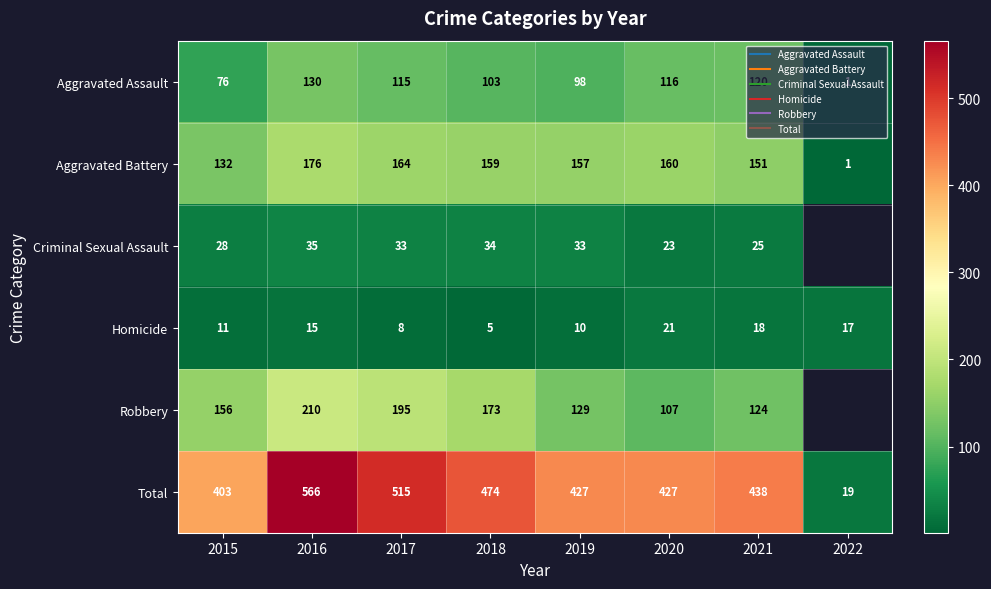

Which series has the largest range (max minus min)?

Total